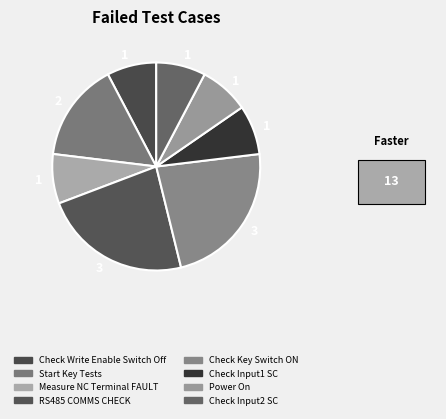

Rank the categories by value from lowest to highest.

Check Write Enable Switch Off, Measure NC Terminal FAULT, Check Input1 SC, Power On, Check Input2 SC, Start Key Tests, RS485 COMMS CHECK, Check Key Switch ON